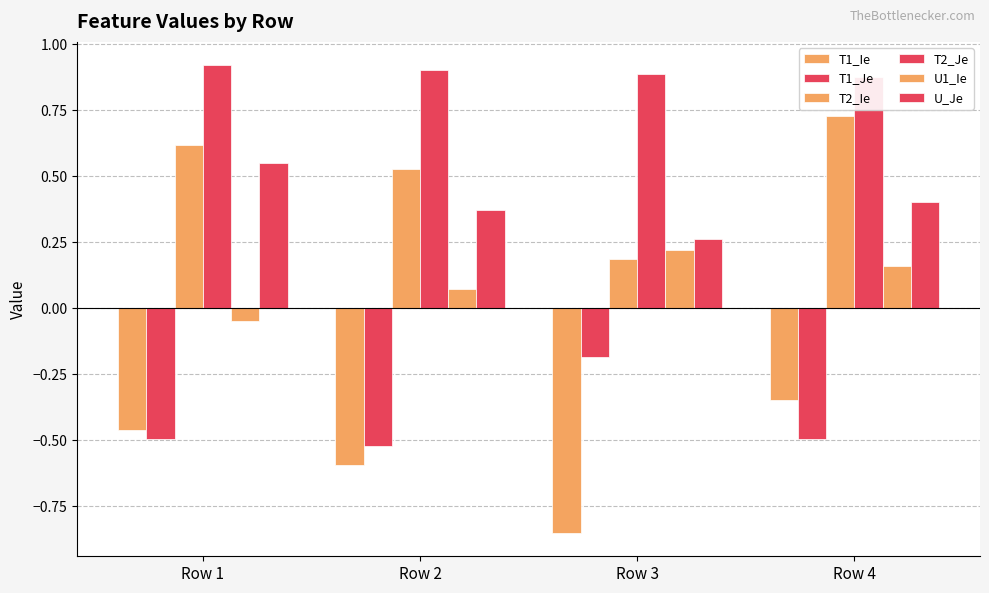

How many positive values does the U1_Ie series have?

3